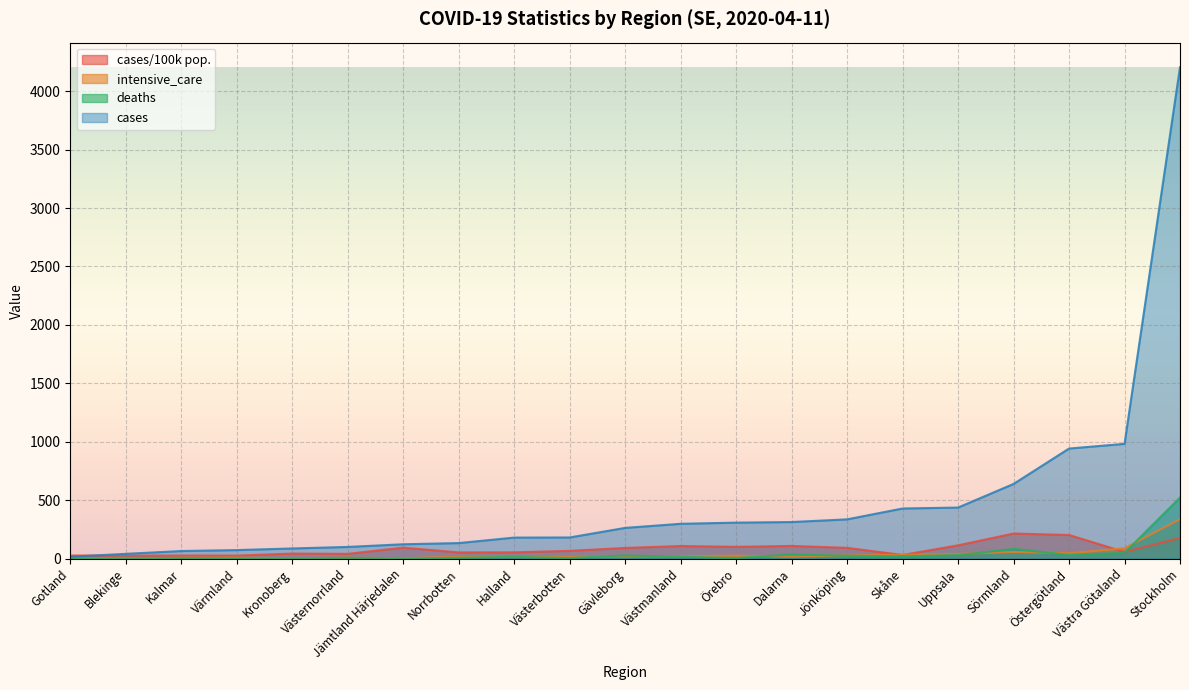

How many lines are shown in the chart?

4